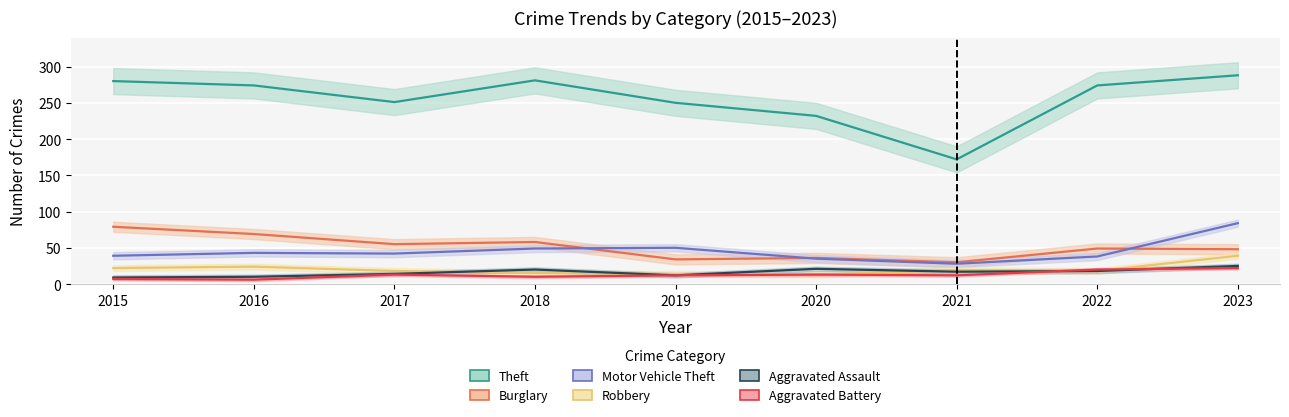

Is this an area chart (filled region under the line)?

No